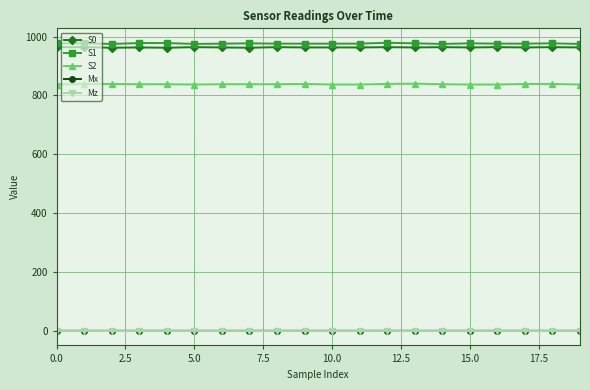

What is the highest value of the S2 series?

840.0